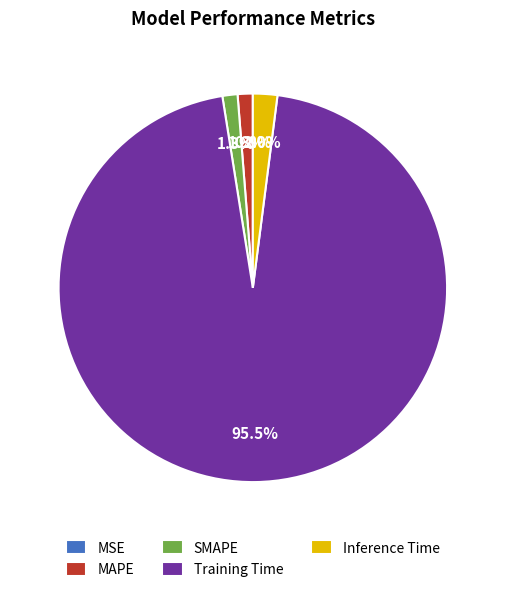

What is the largest slice in the pie chart?

Training Time